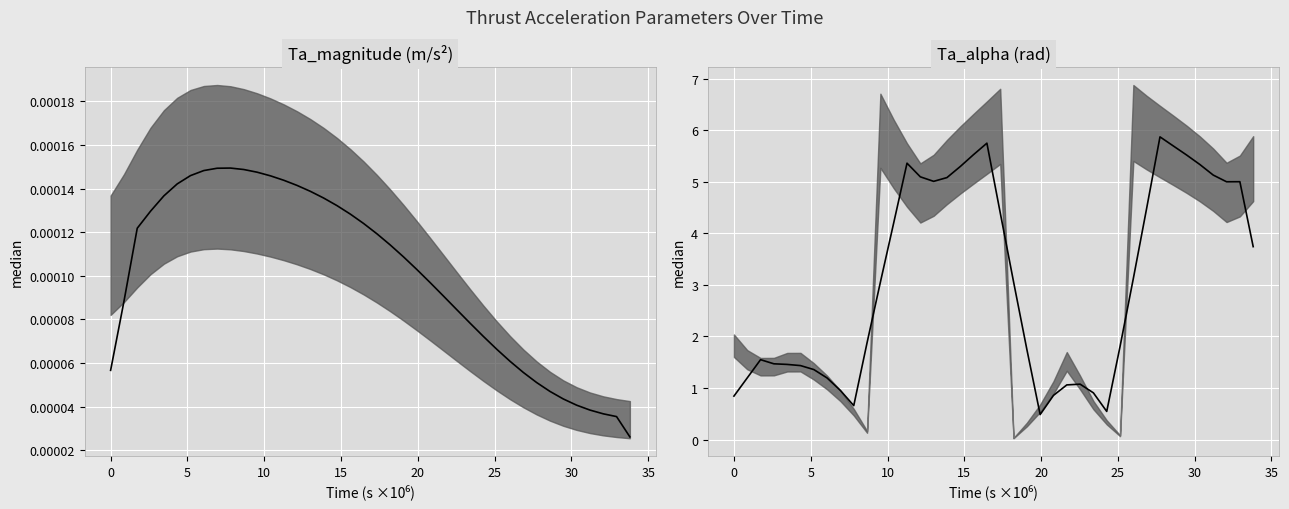

True or false: Ta_magnitude and Ta_alpha intersect in this chart.

False